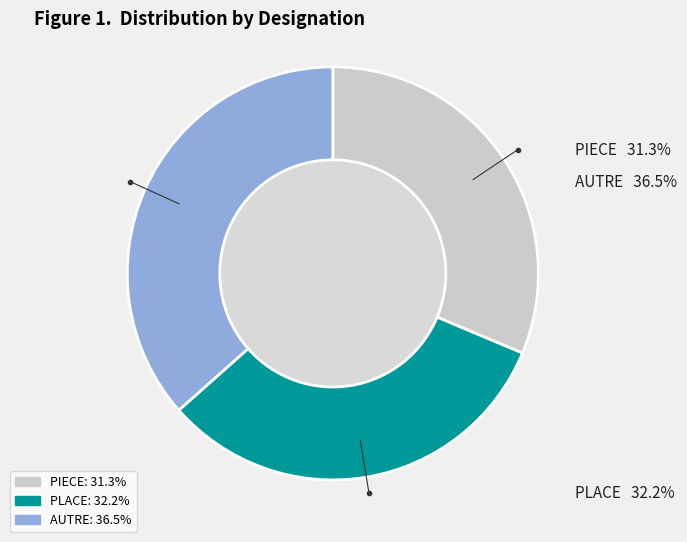

Between PIECE and PLACE, which is larger?

PLACE